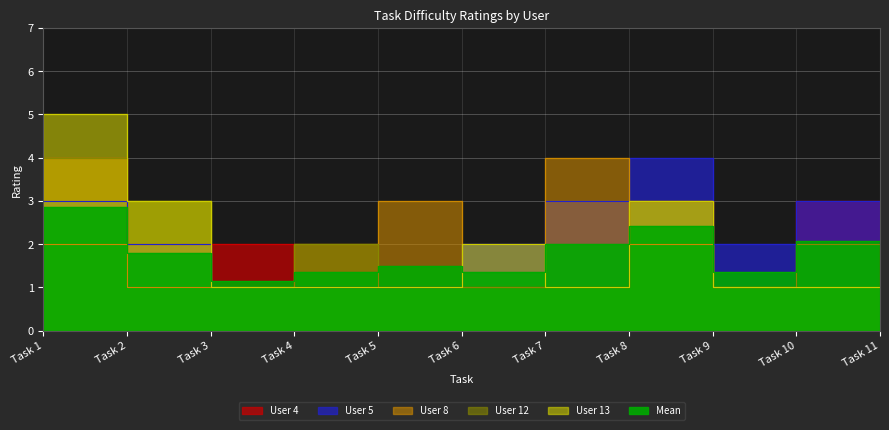

What is the difference between the Mean values at Task 9 and Task 8?

1.1